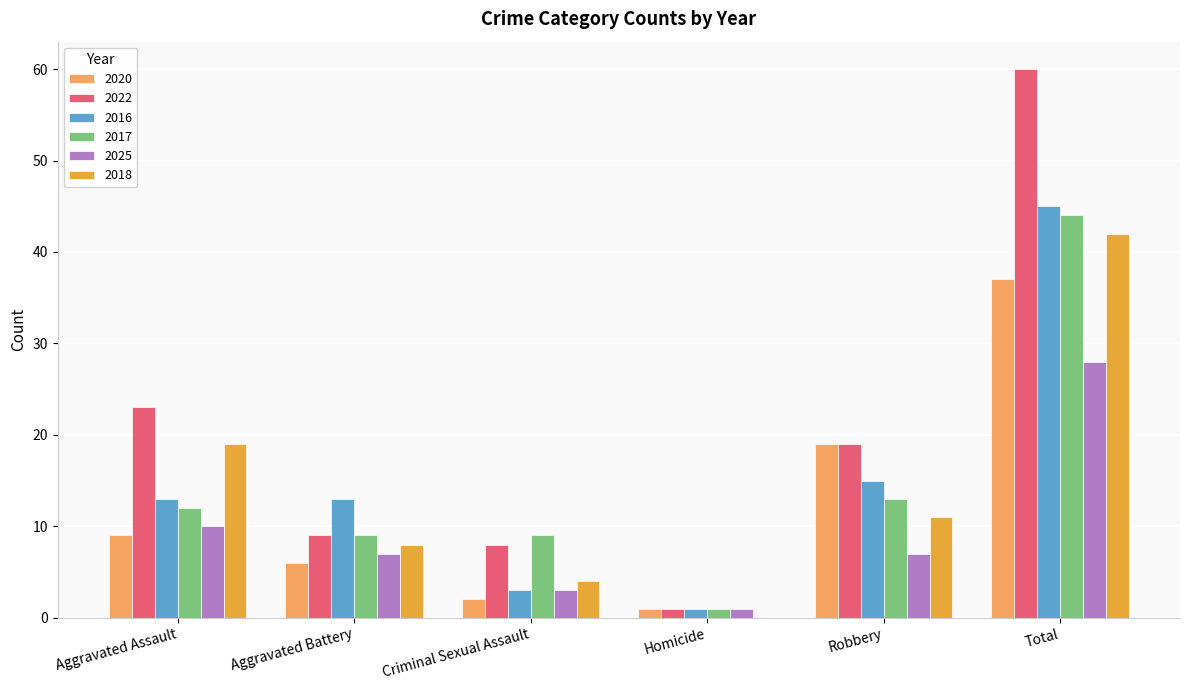

At which label does 2025 reach its peak?

Total